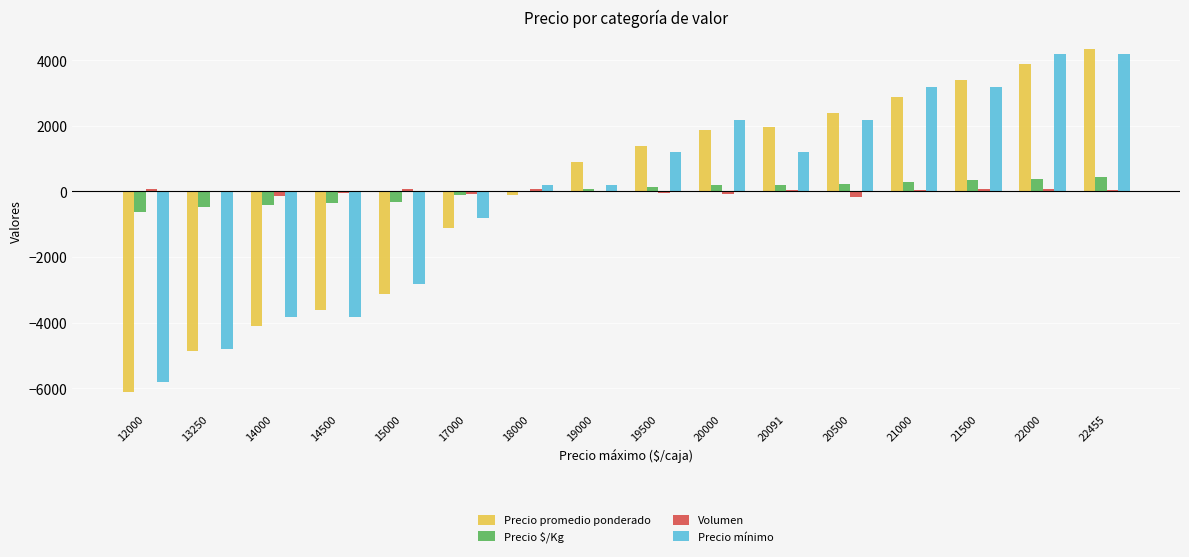

What are all the series names shown in the legend?

Precio promedio ponderado, Precio $/Kg, Volumen, Precio mínimo